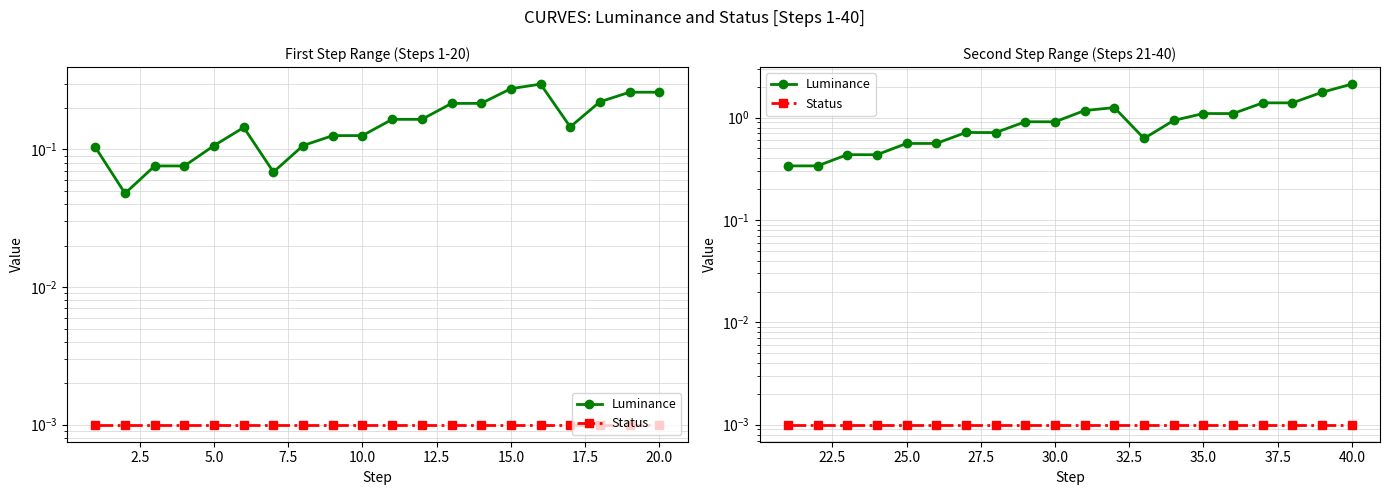

Which series has the widest spread of values?

Luminance